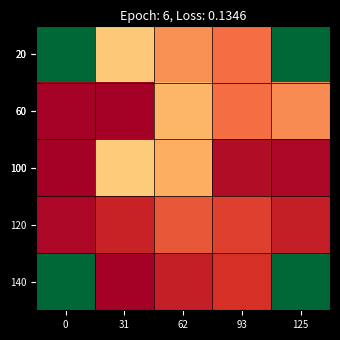

At how many categories does at least one series exceed 0?

5